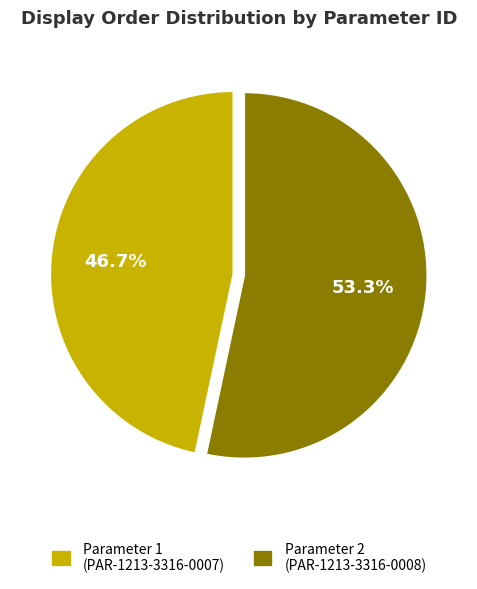

Is there a majority slice in this chart?

Yes